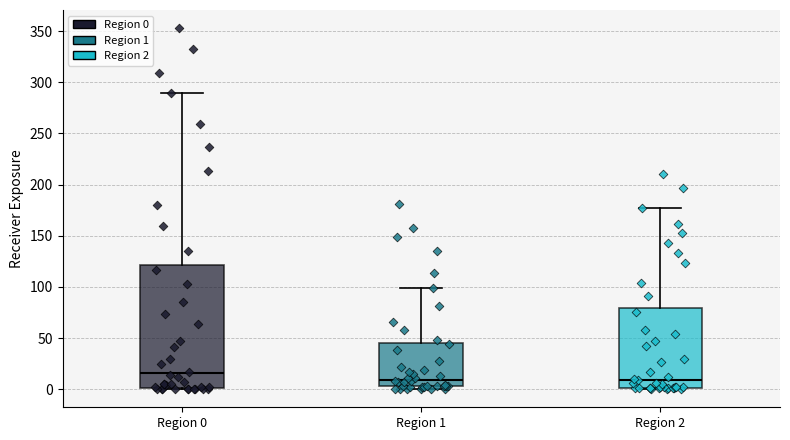

Which box is the tallest, from its lower edge to its upper edge?

Region 0